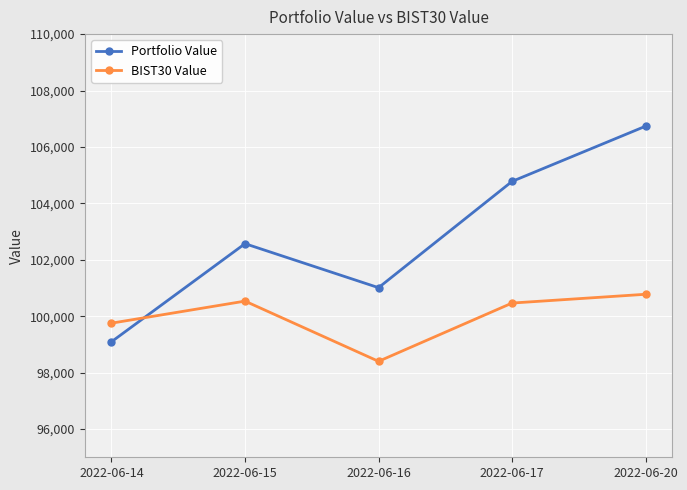

How many intersections are there between BIST30 Value and Portfolio Value?

1